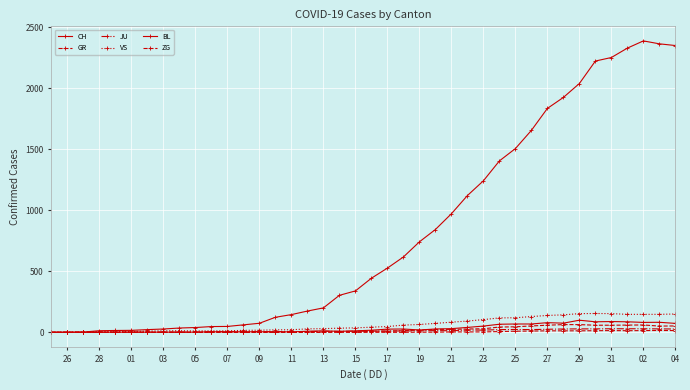

How many values in the GR series are below 9?

20